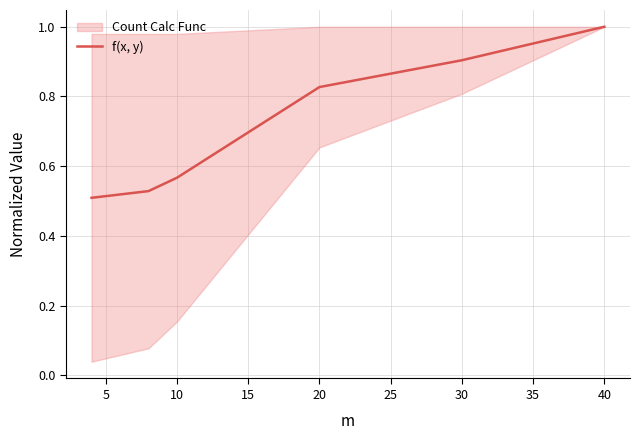

Is this an area chart (filled region under the line)?

No